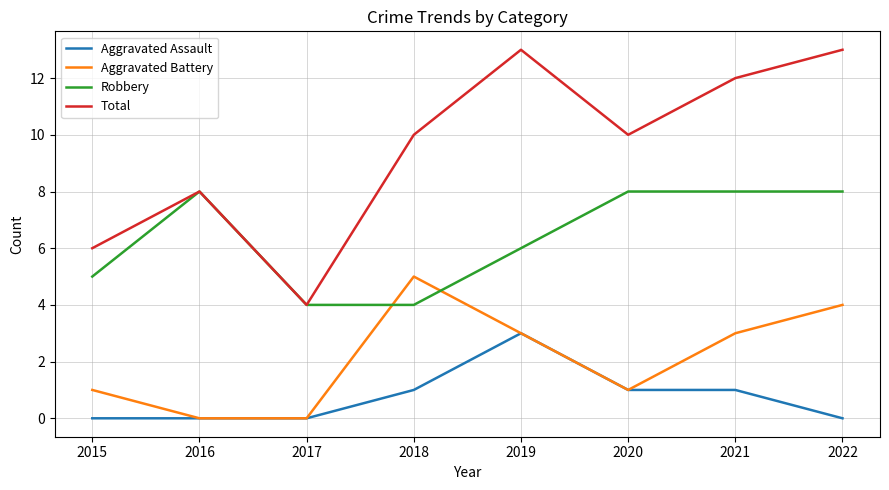

Between 2016 and 2022, which series saw the biggest shift?

Total